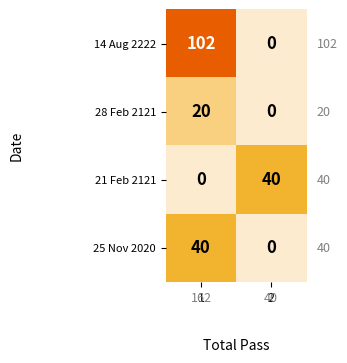

What is the difference between the 21 Feb 2121 values at 2 and 1?

40